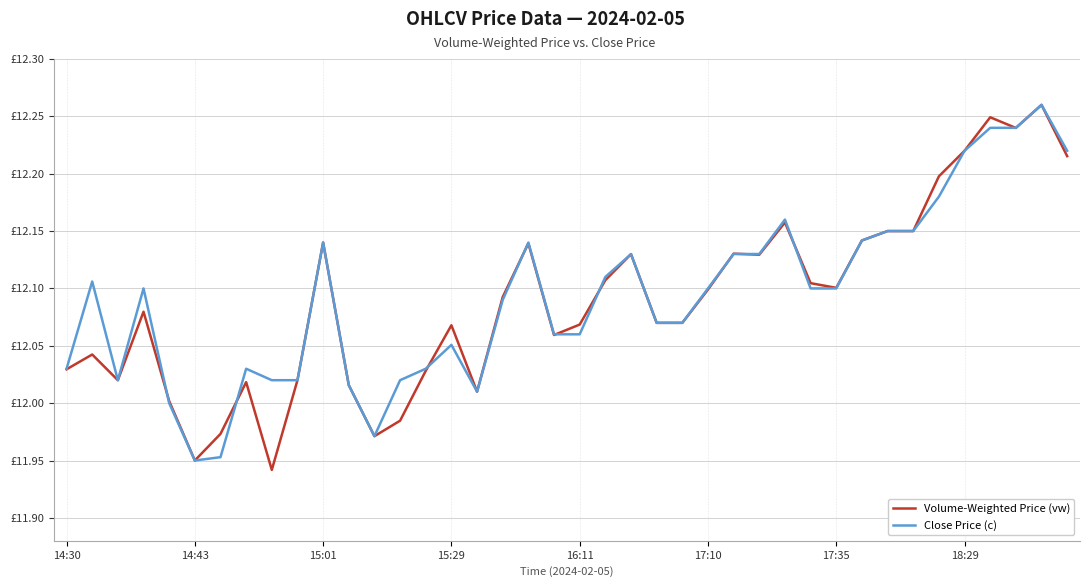

Does the chart have visible grid lines?

Yes